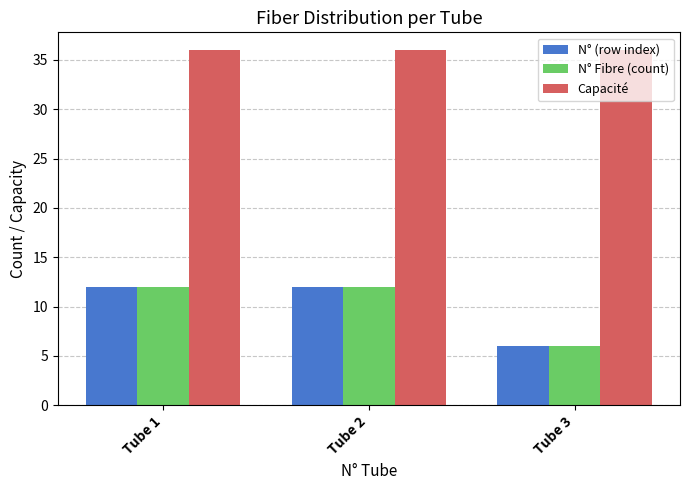

How many data points in N° Fibre (count) are less than 12?

1